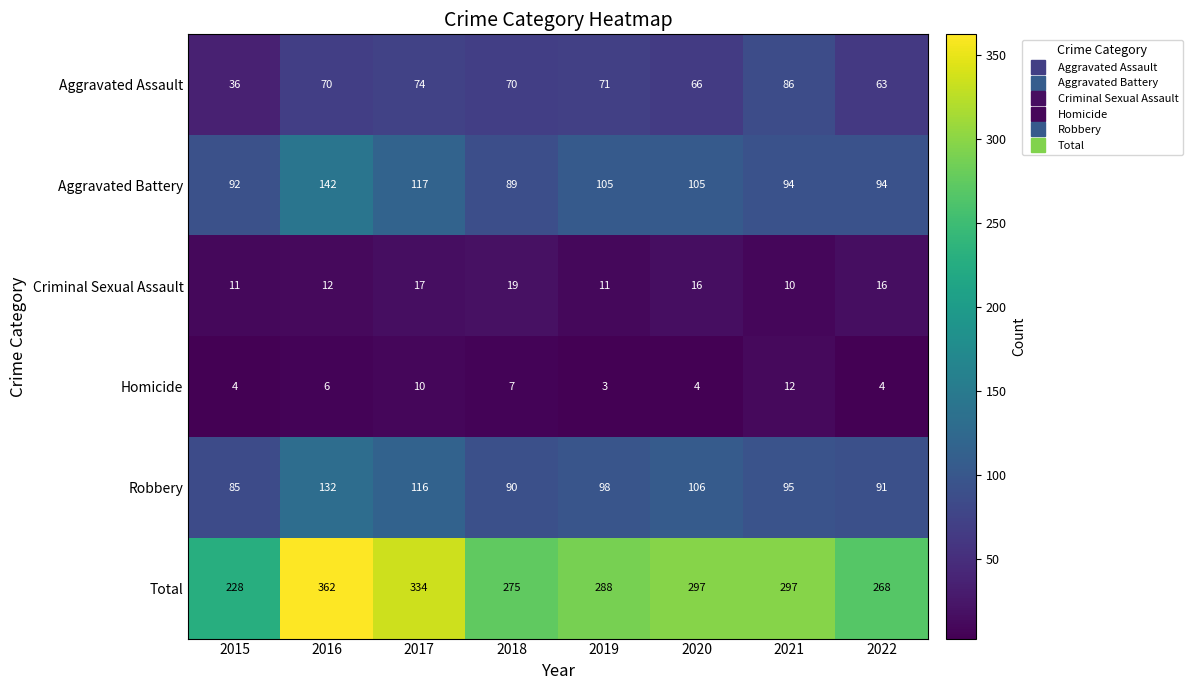

What is the greatest value displayed?

362